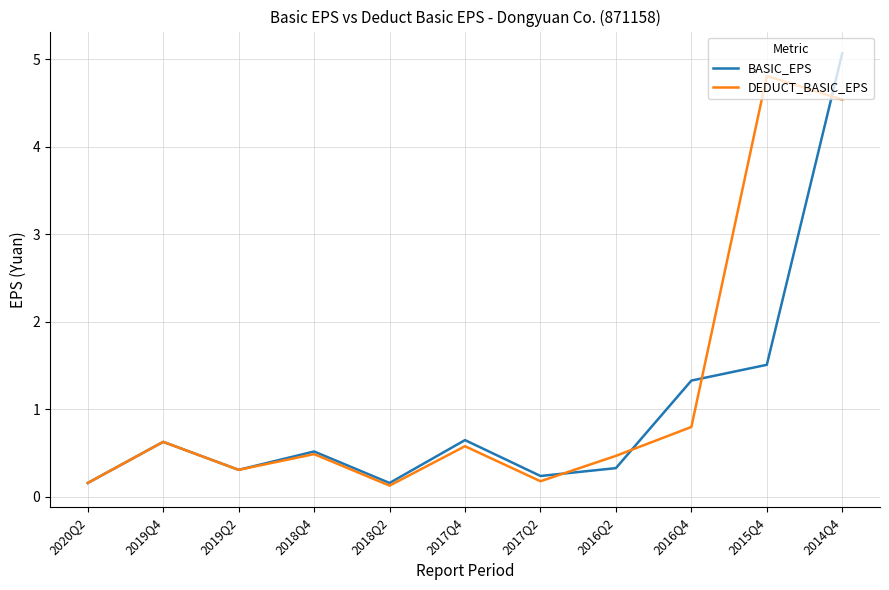

Rank the series by their maximum value, from highest to lowest.

BASIC_EPS, DEDUCT_BASIC_EPS